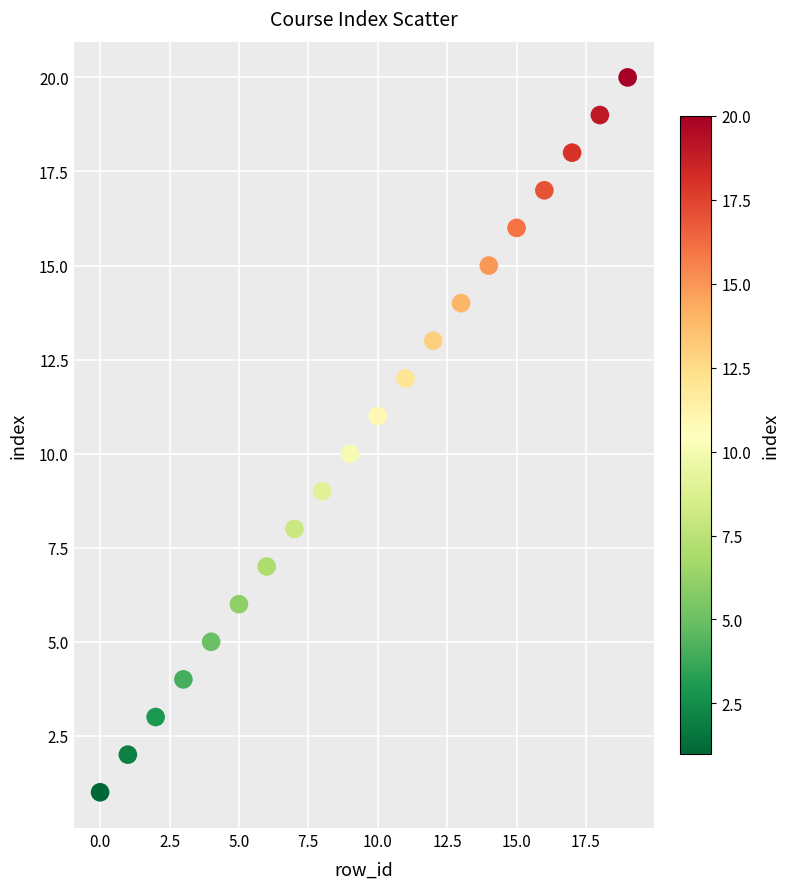

What is the range of Y values (max minus min)?

19